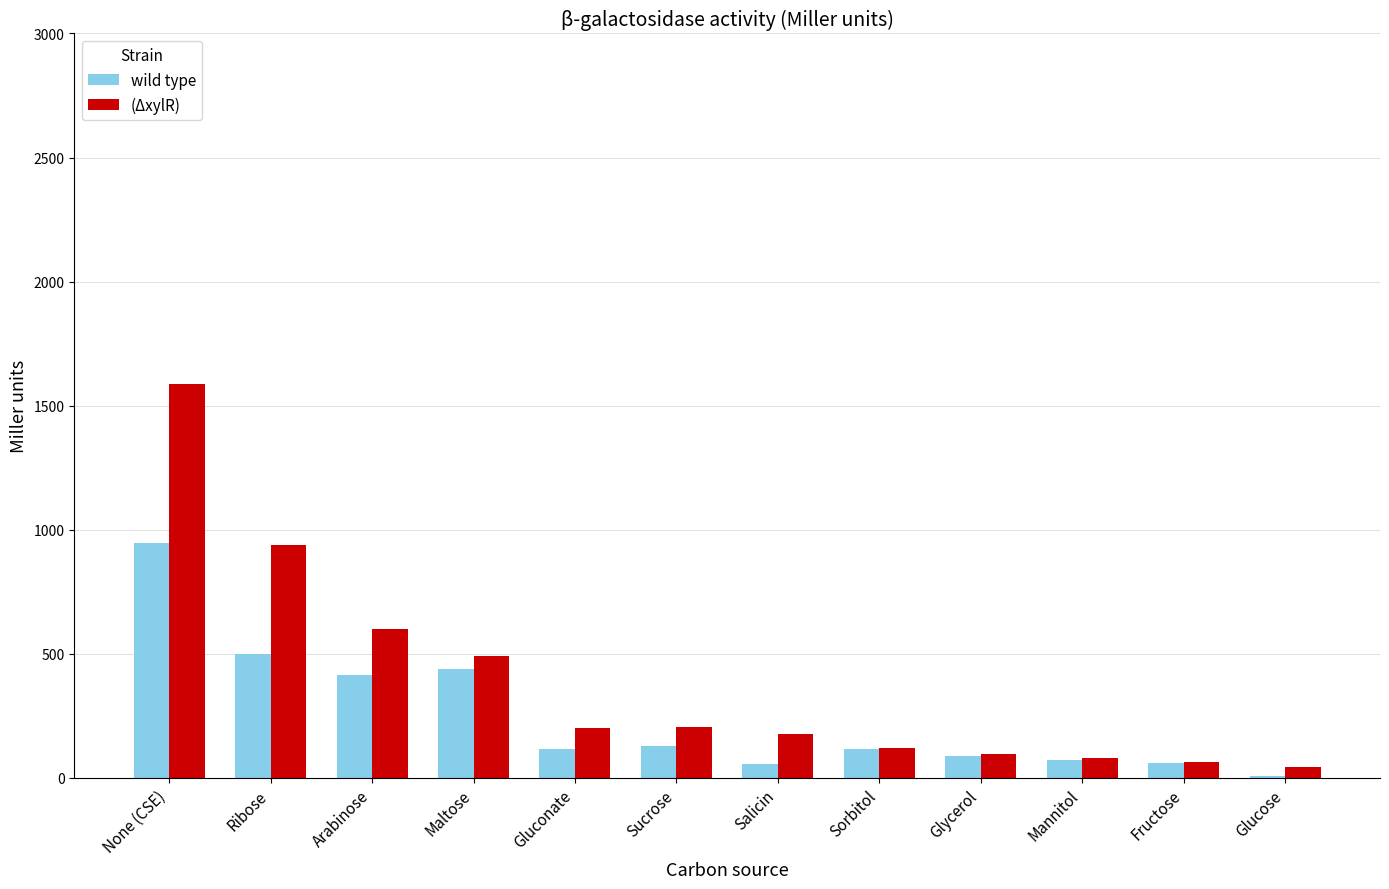

What is the spread (max minus min) of values at Ribose?

442